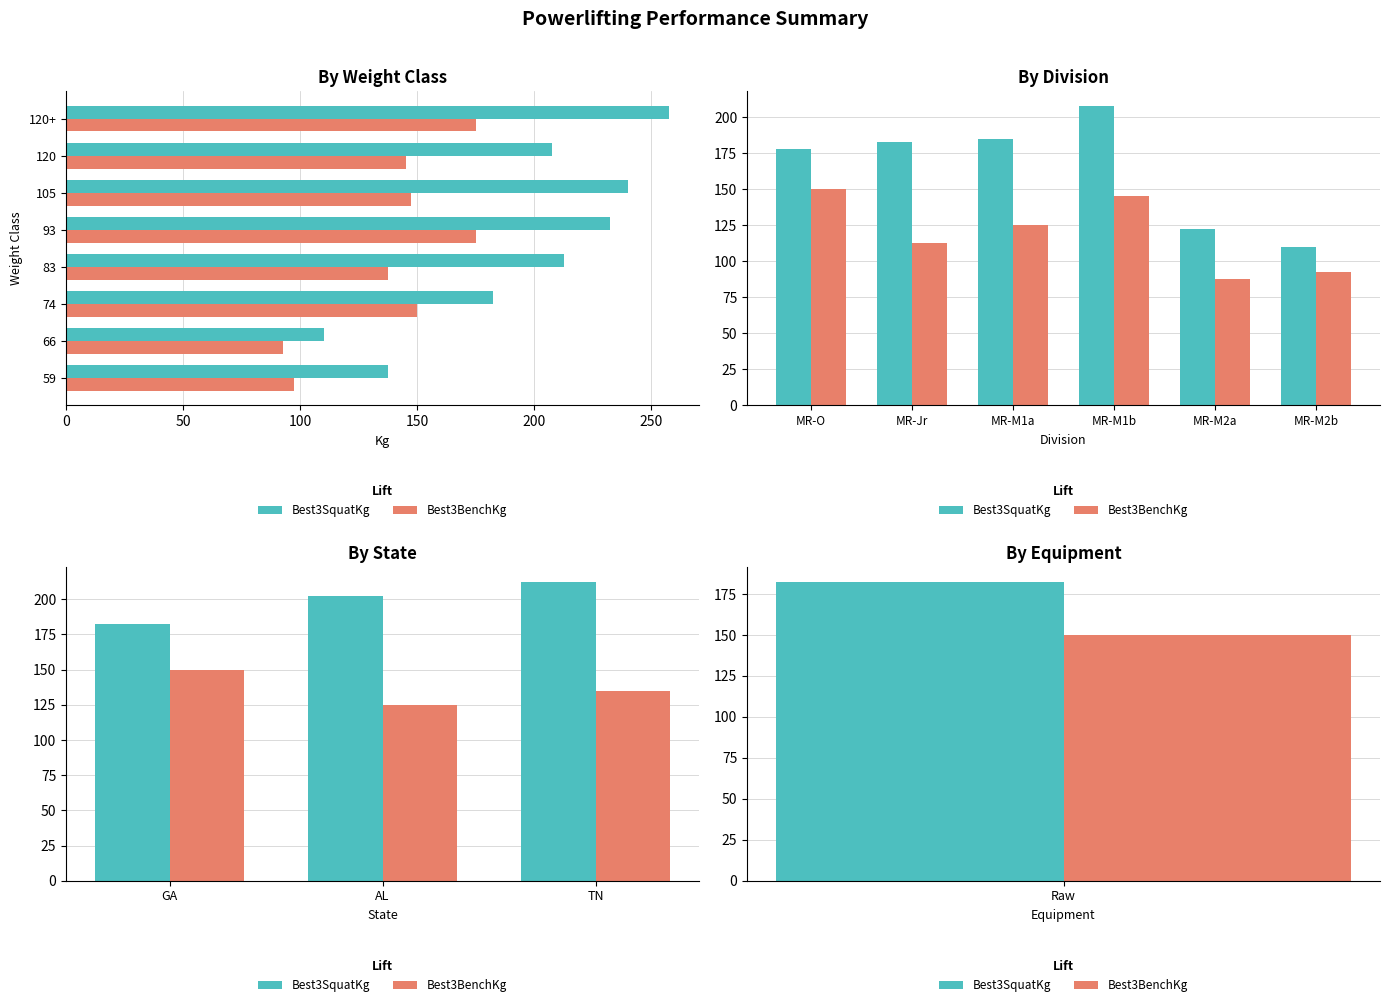

What are all the series names shown in the legend?

Best3SquatKg, Best3BenchKg